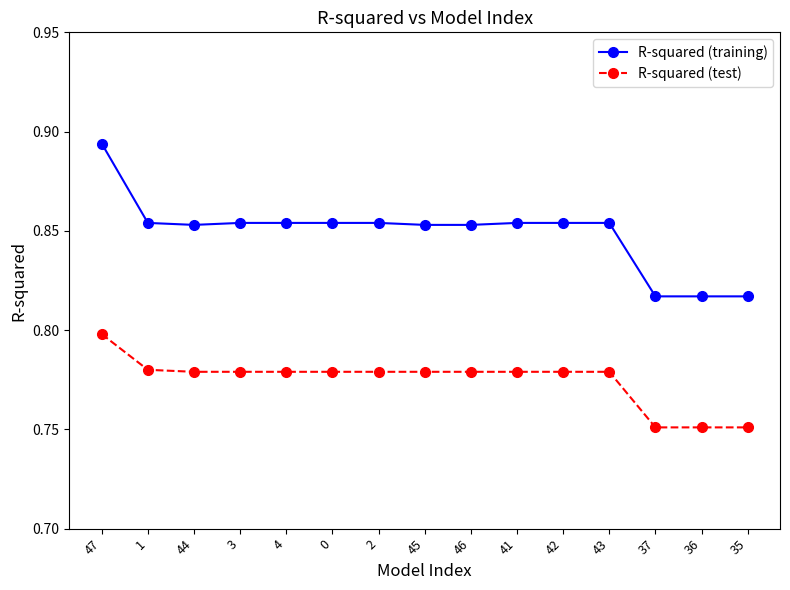

At 3, list the series in order from smallest to largest.

R-squared (test), R-squared (training)